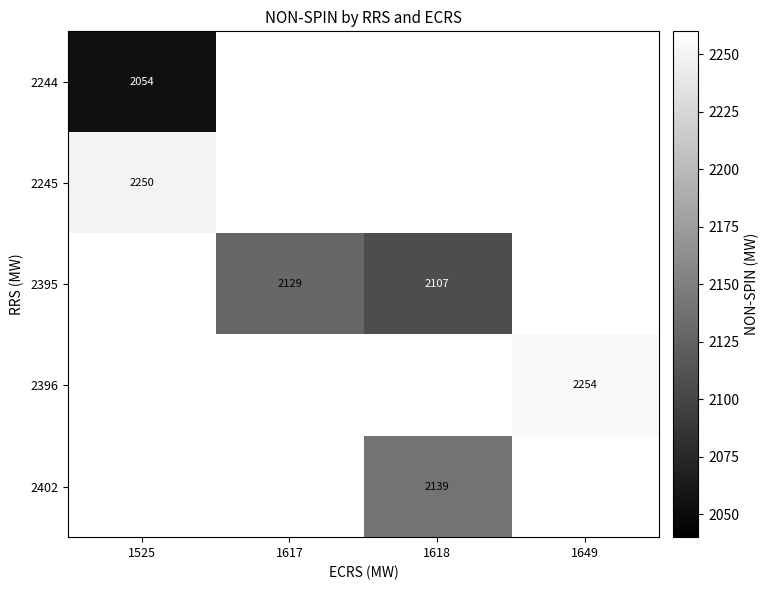

The 2402 series shows 2139.0 at 1618. True or false?

True